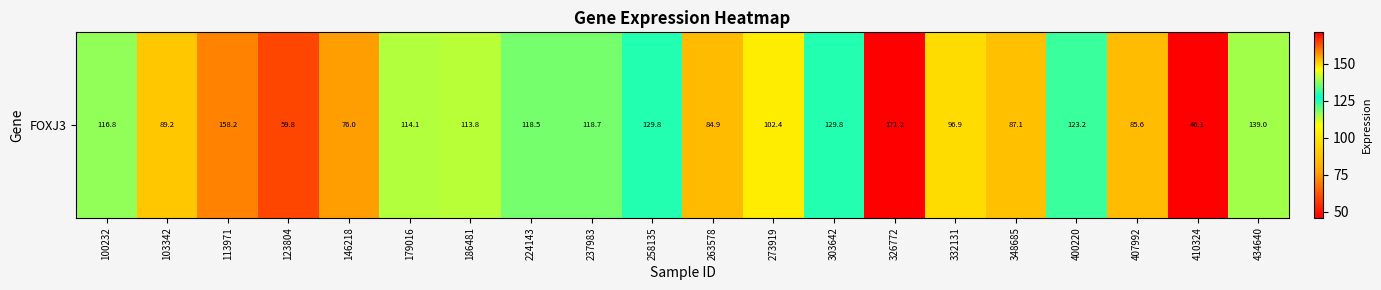

Is it true that the value at 400220 is 123.2?

True